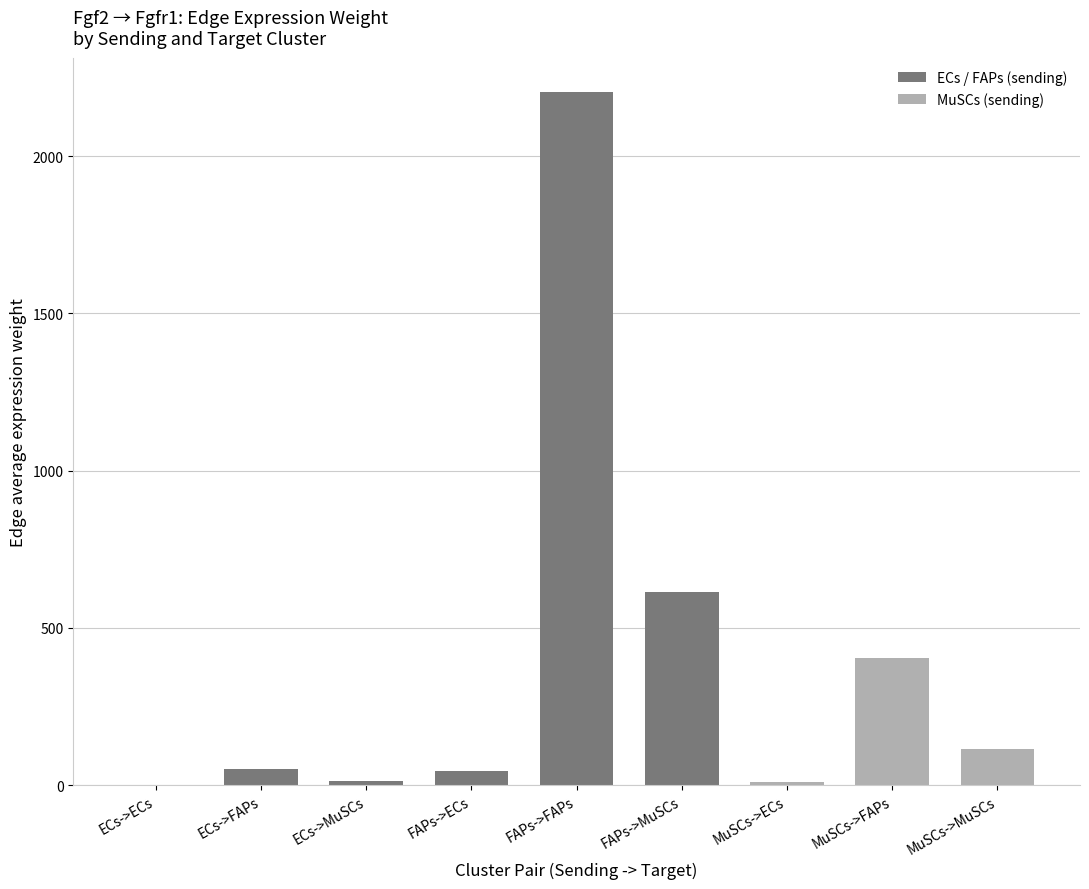

Count the number of data series in this chart.

1